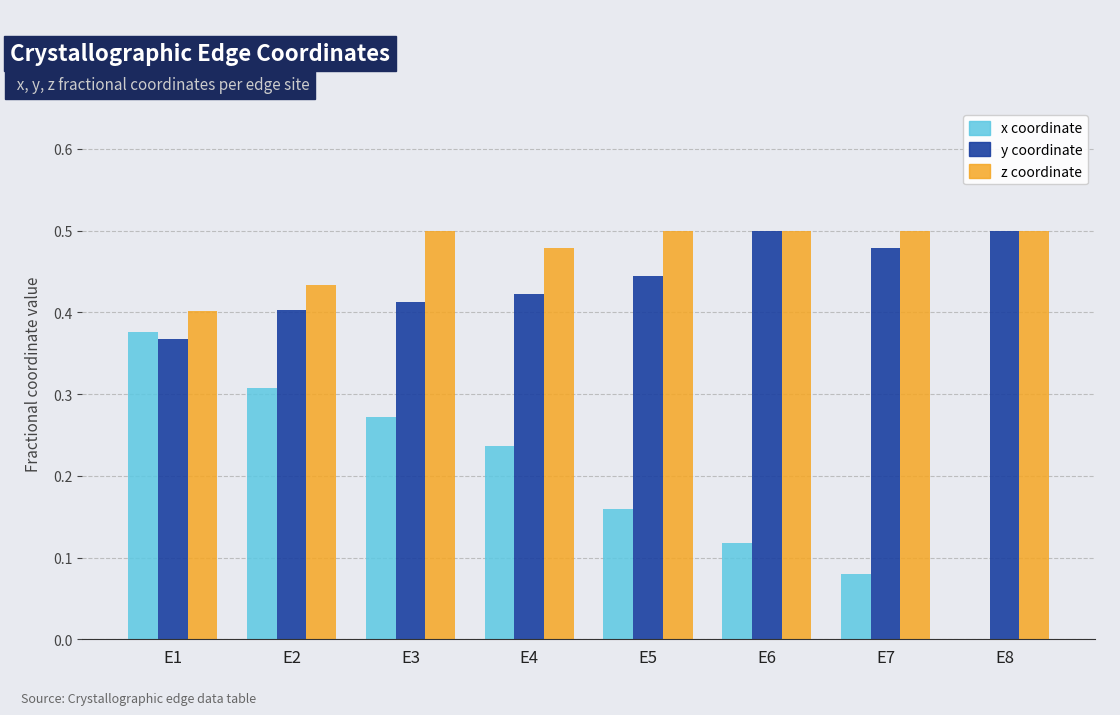

What is the total value across all series at E1?

1.1